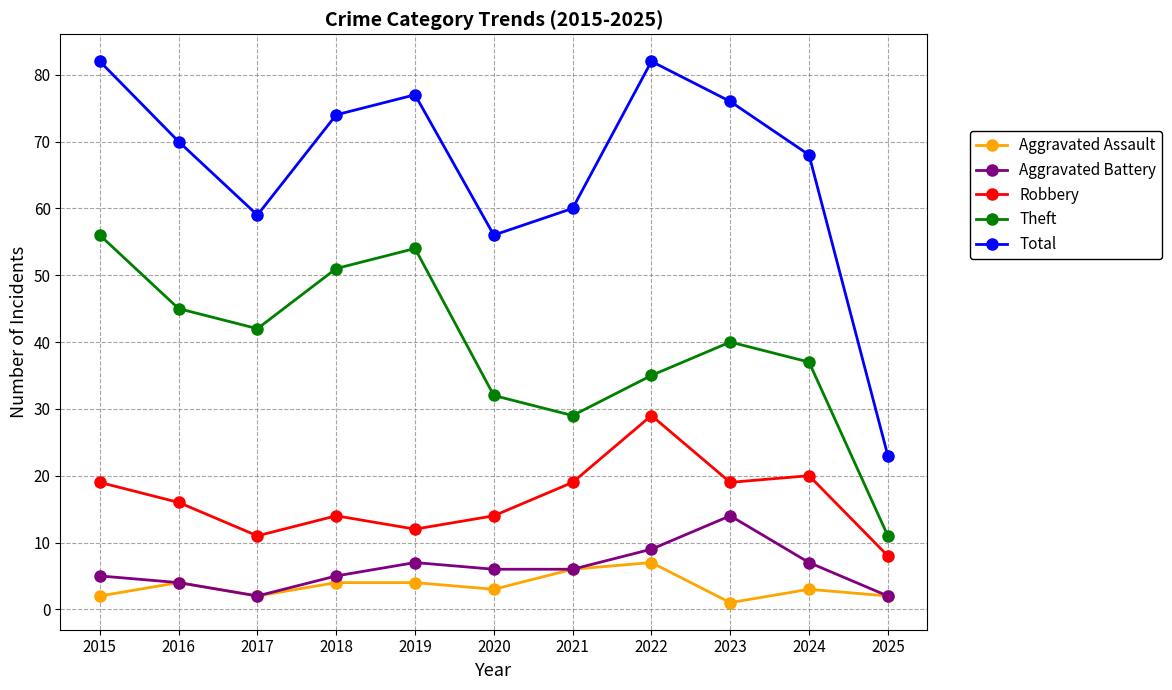

List the series in order of their peak value, highest first.

Total, Theft, Robbery, Aggravated Battery, Aggravated Assault